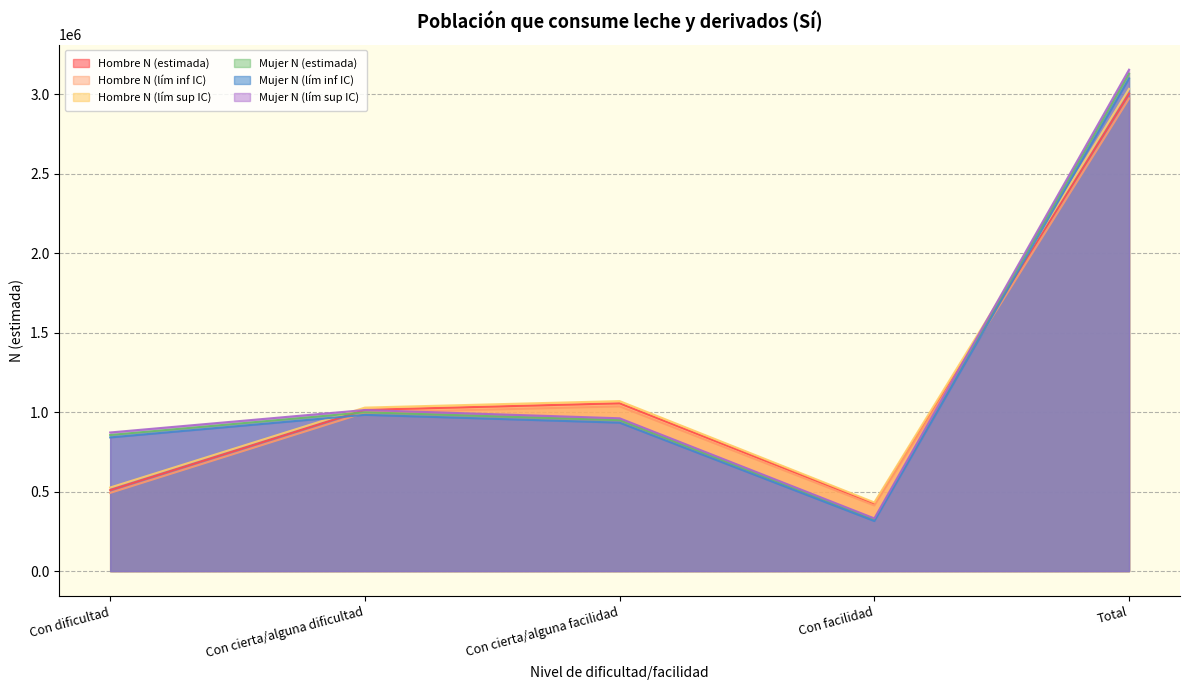

Between which two adjacent categories do Mujer N (lím inf IC) and Hombre N (lím sup IC) first intersect?

Con dificultad and Con cierta/alguna dificultad